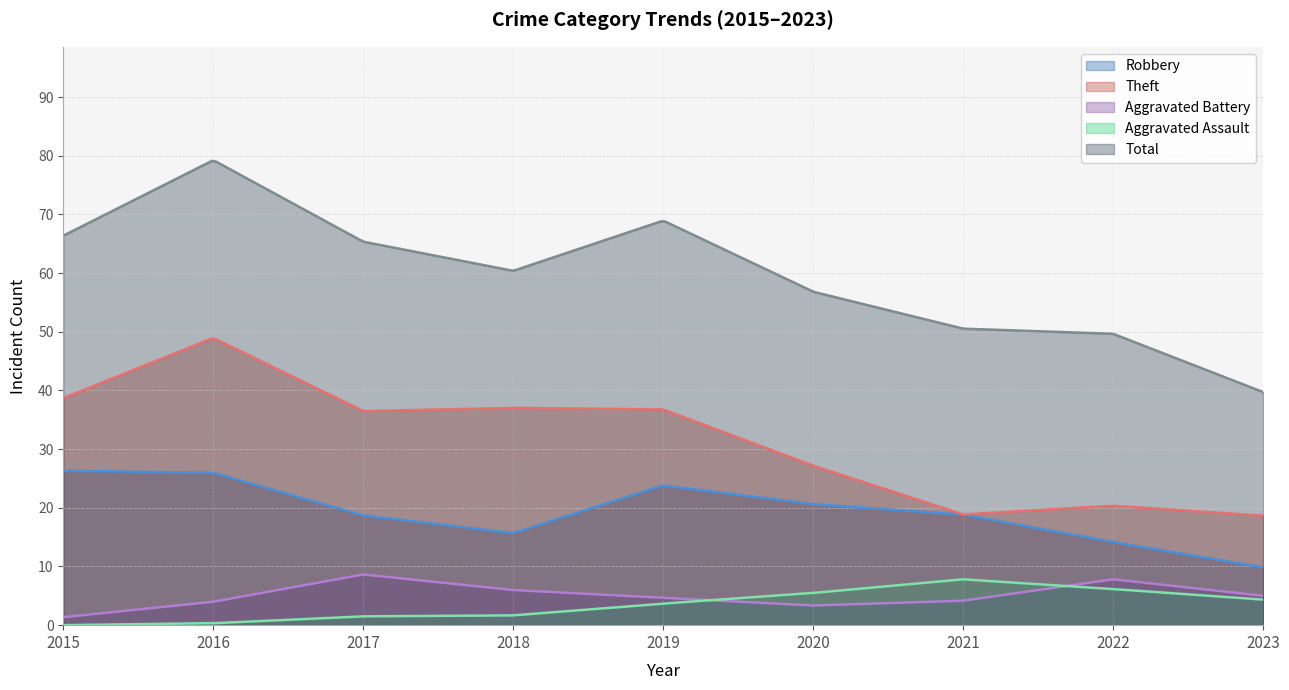

Rank the series by their maximum value, from highest to lowest.

Total, Theft, Robbery, Aggravated Battery, Aggravated Assault